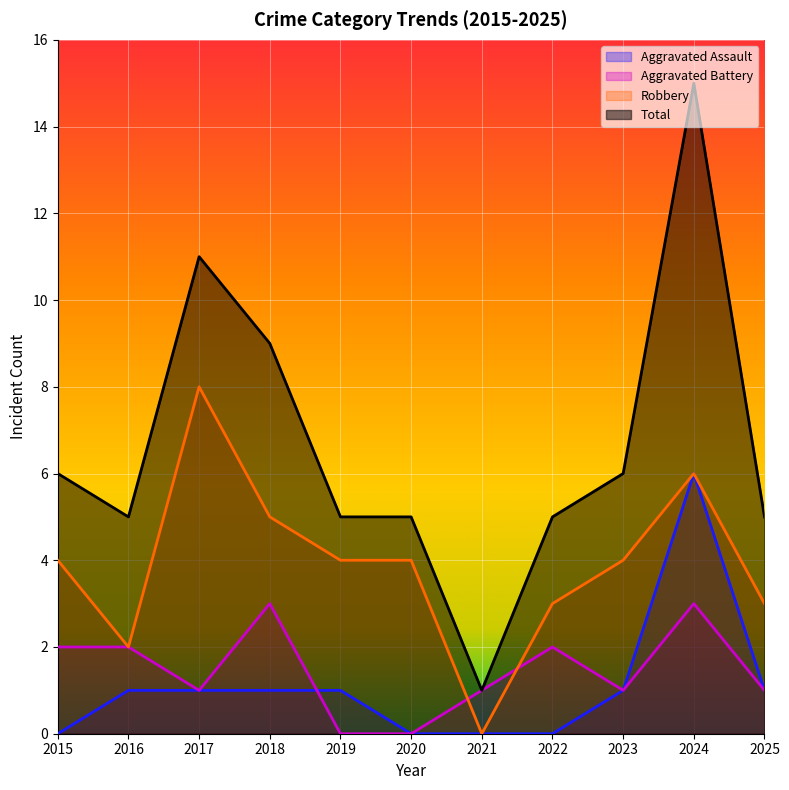

At which category does Robbery reach its first local valley?

2016